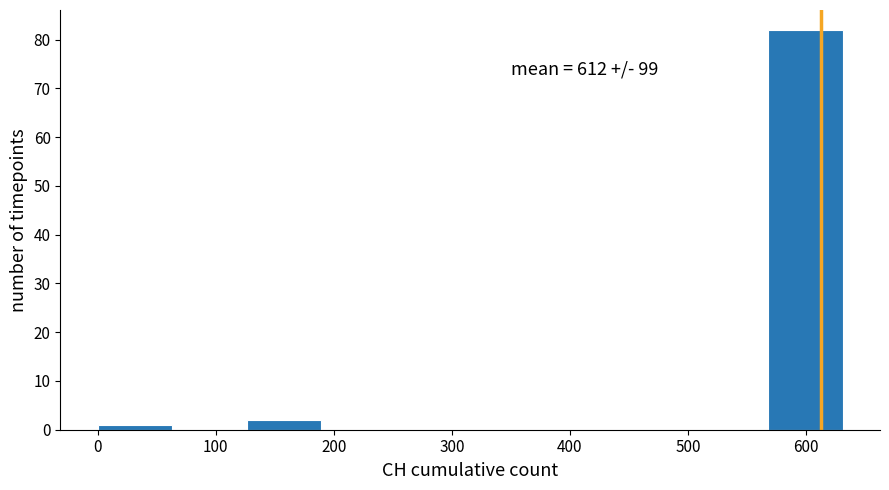

Over which range of the x-axis is the bar tallest?

570 to 630